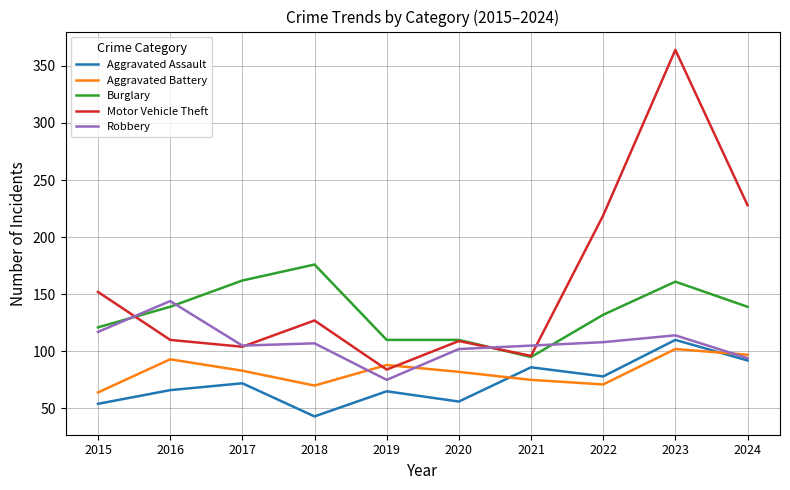

What is the difference between the maximum and second lowest values in the Burglary series?

66